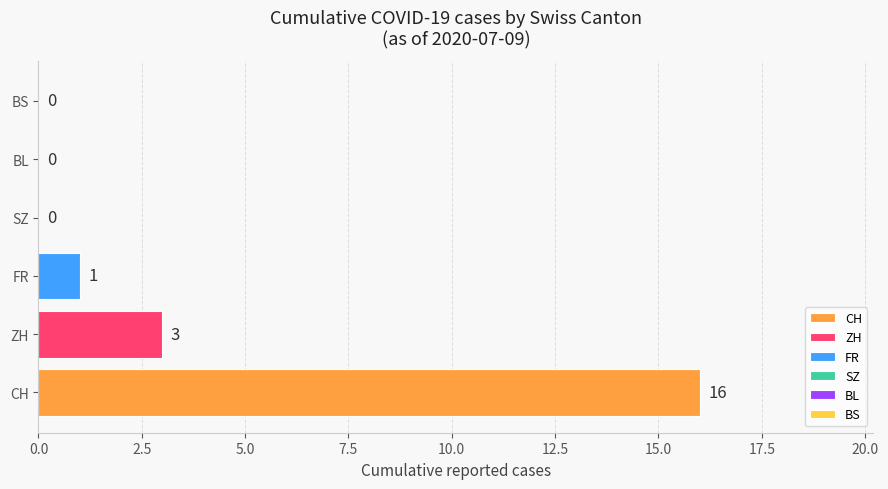

Rank the series by their maximum value, from highest to lowest.

CH, ZH, FR